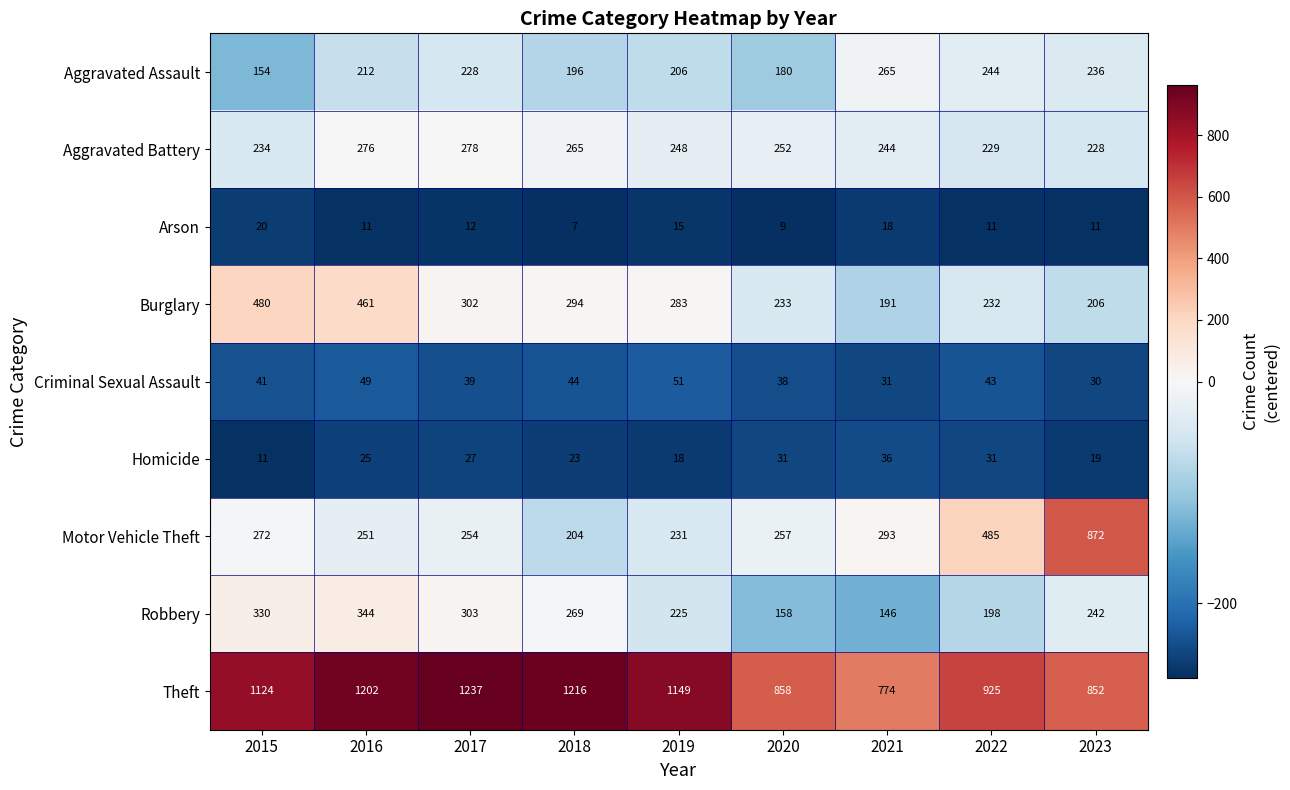

What is the minimum value shown in the chart?

7